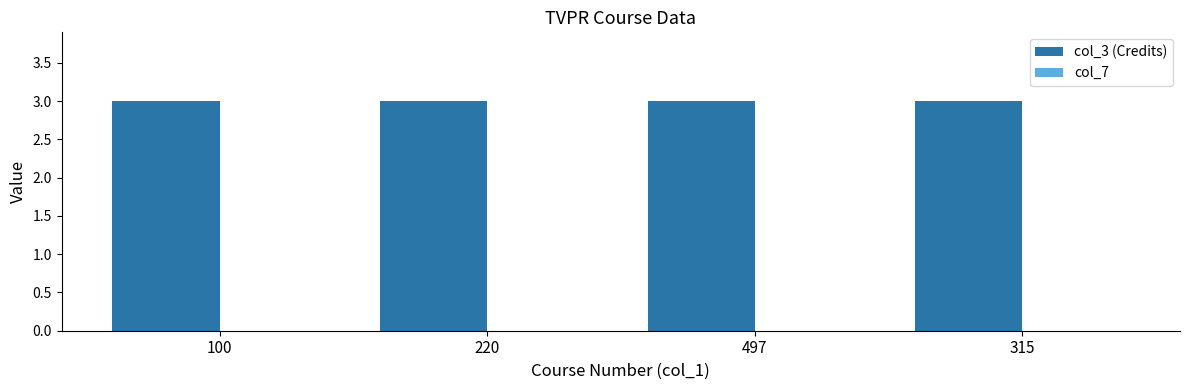

What is the value of the col_3 (Credits) bar at the 3rd from the left?

3